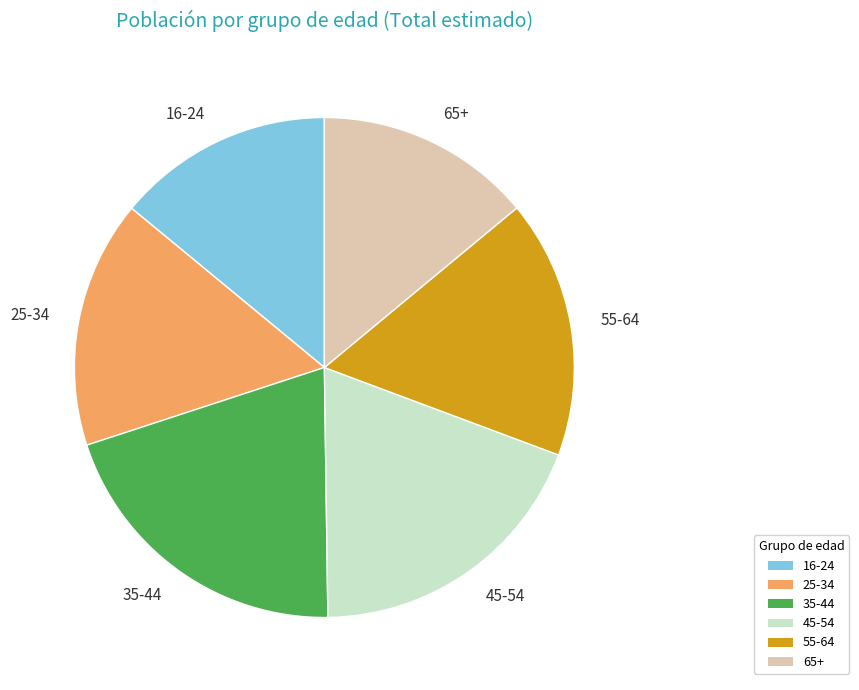

Which category has the biggest portion of the pie?

35-44